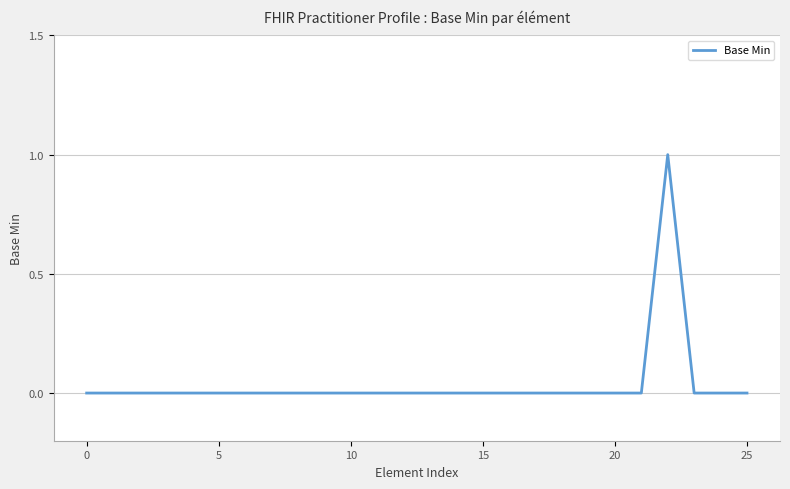

How many lines are shown in the chart?

1